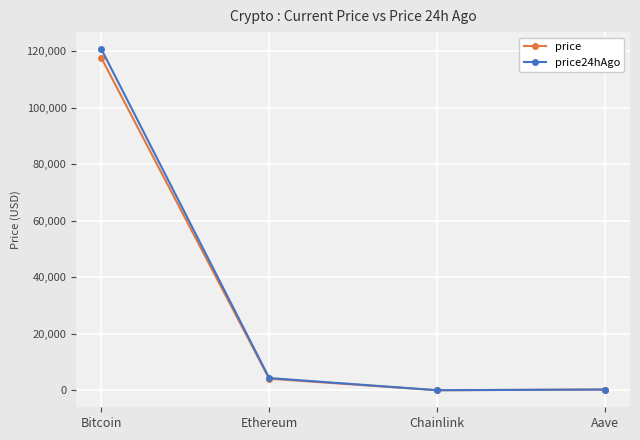

What is the highest value of the price series?

117644.0